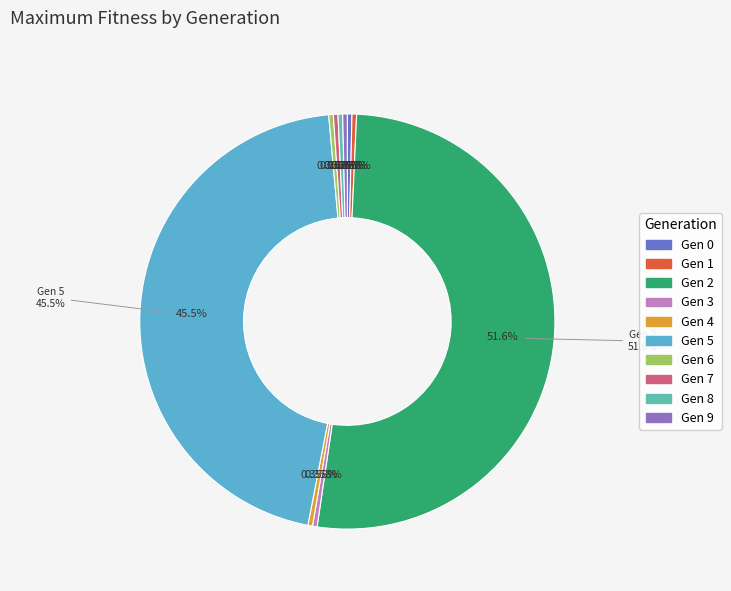

Which category has the biggest portion of the pie?

2